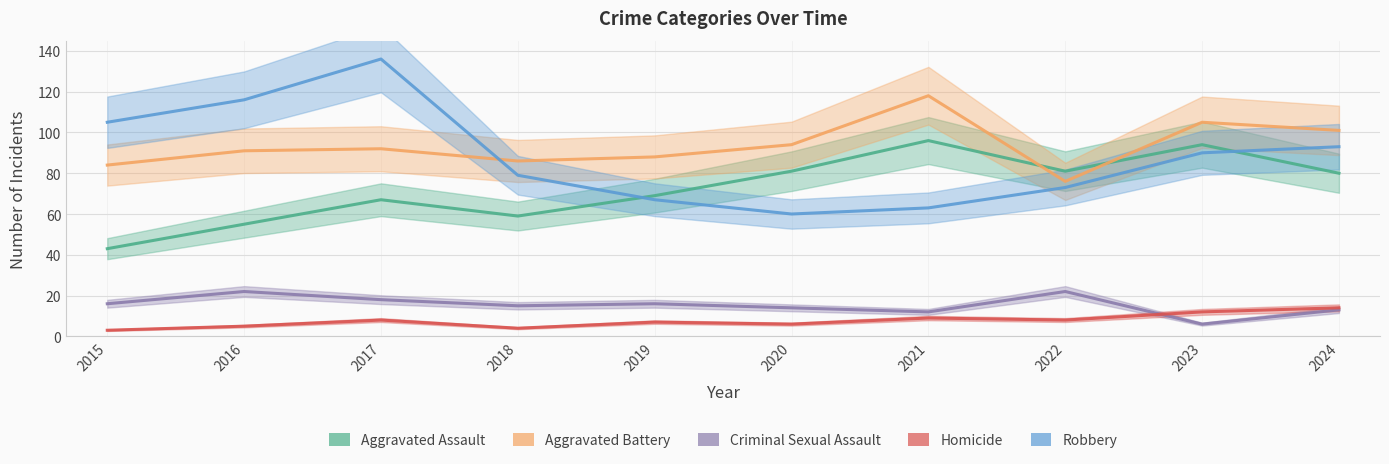

How many data points in Aggravated Battery are above 92?

4